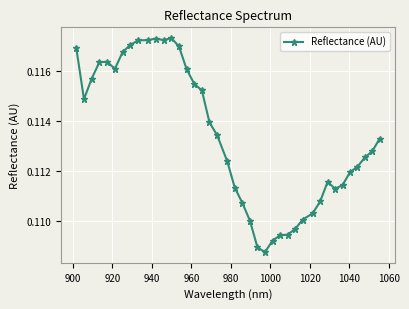

Count the values in the range 0 to 1.

40